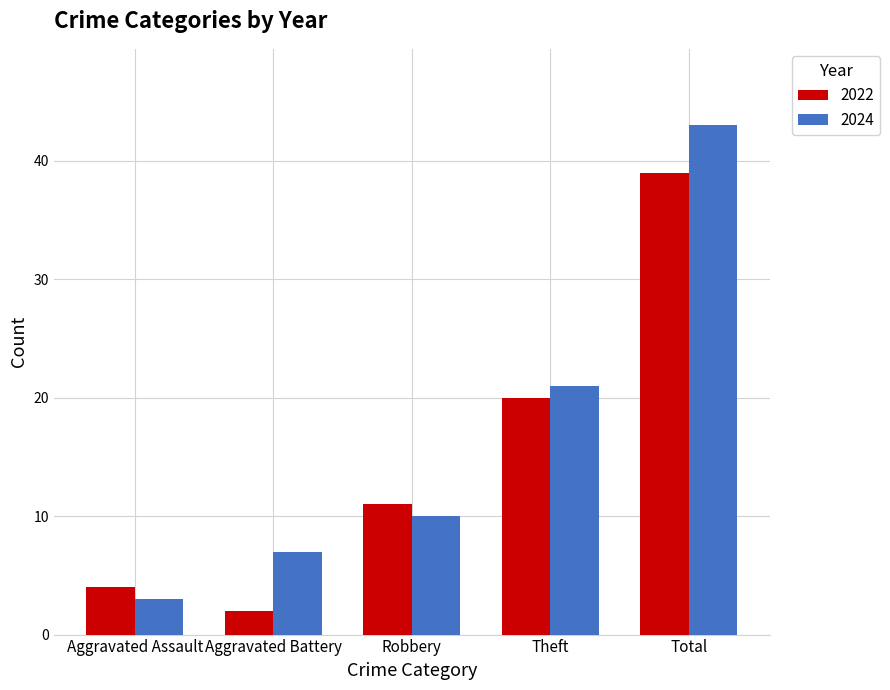

List the labels in order of 2024 value, smallest first.

Aggravated Assault, Aggravated Battery, Robbery, Theft, Total